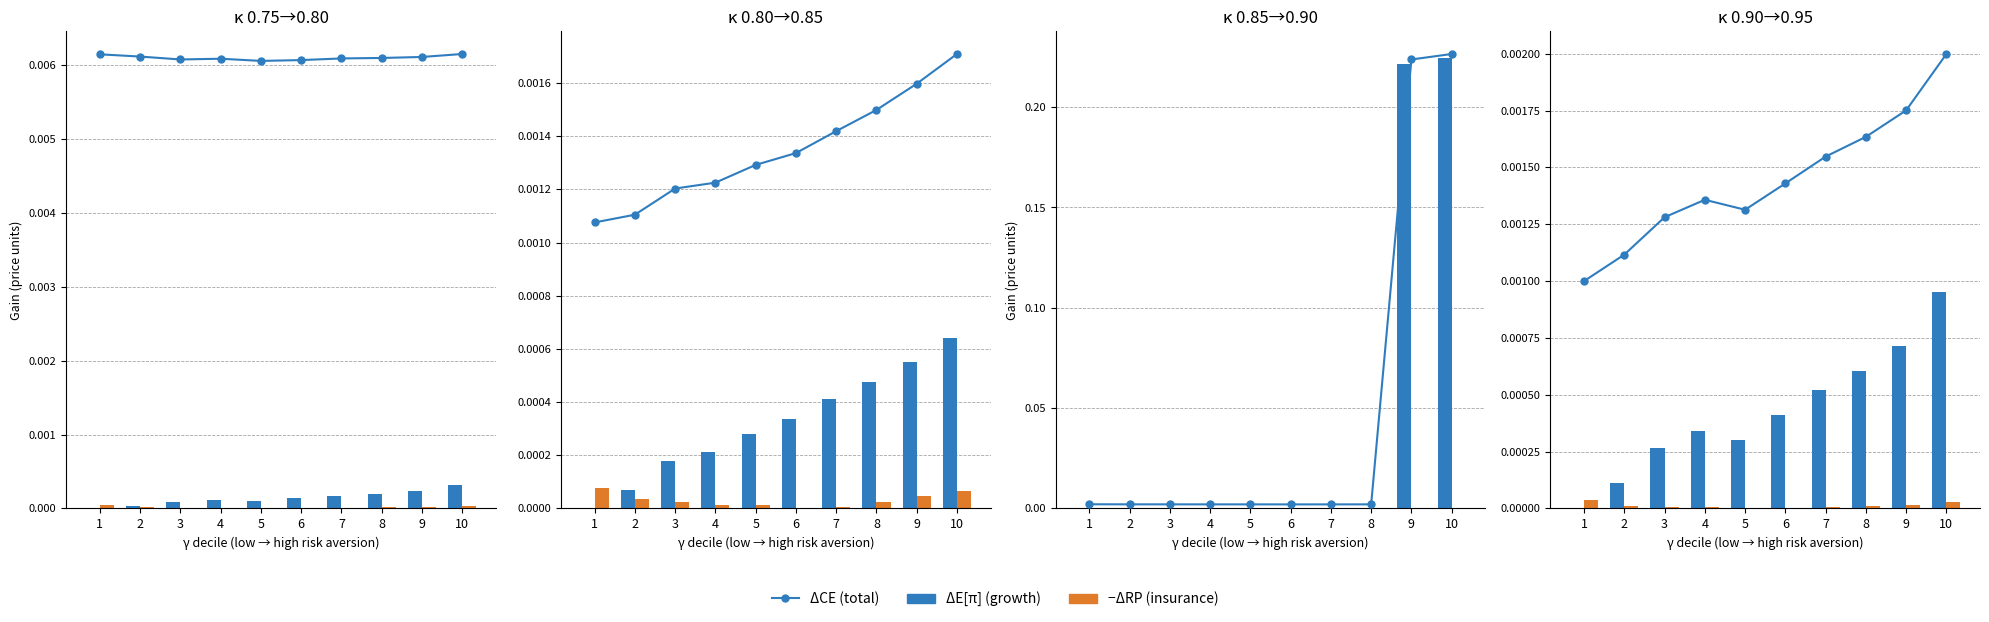

Which series has the largest total across all categories?

ΔCE (total)